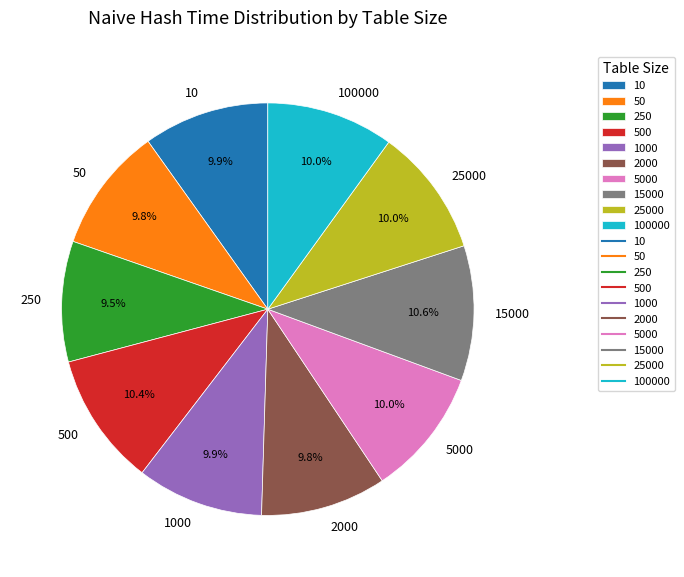

Does 100000 account for over 50% of the chart?

No